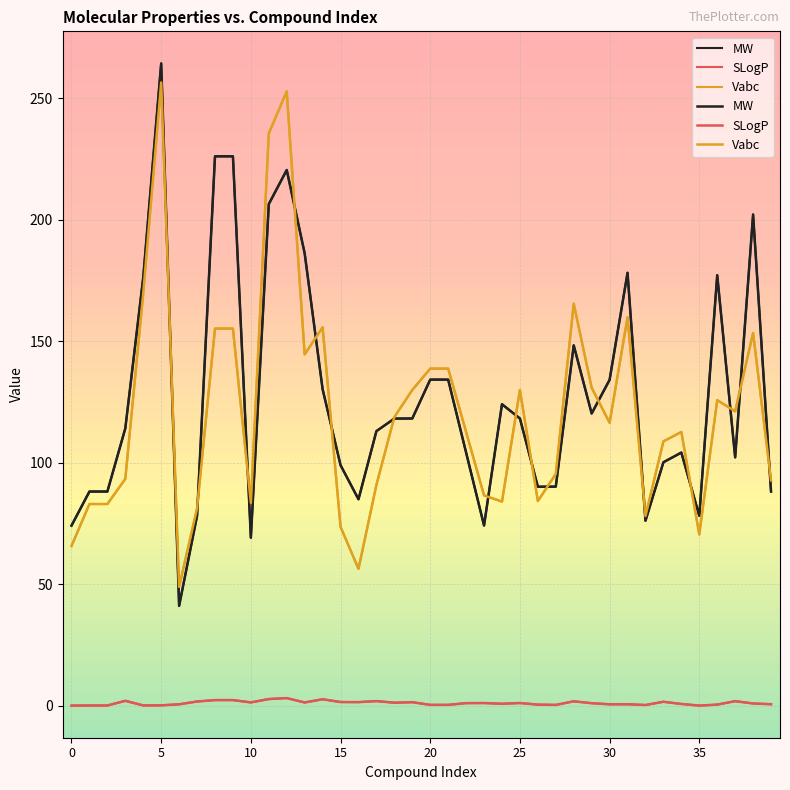

Is it true that MW equals 39.1 at 26?

False